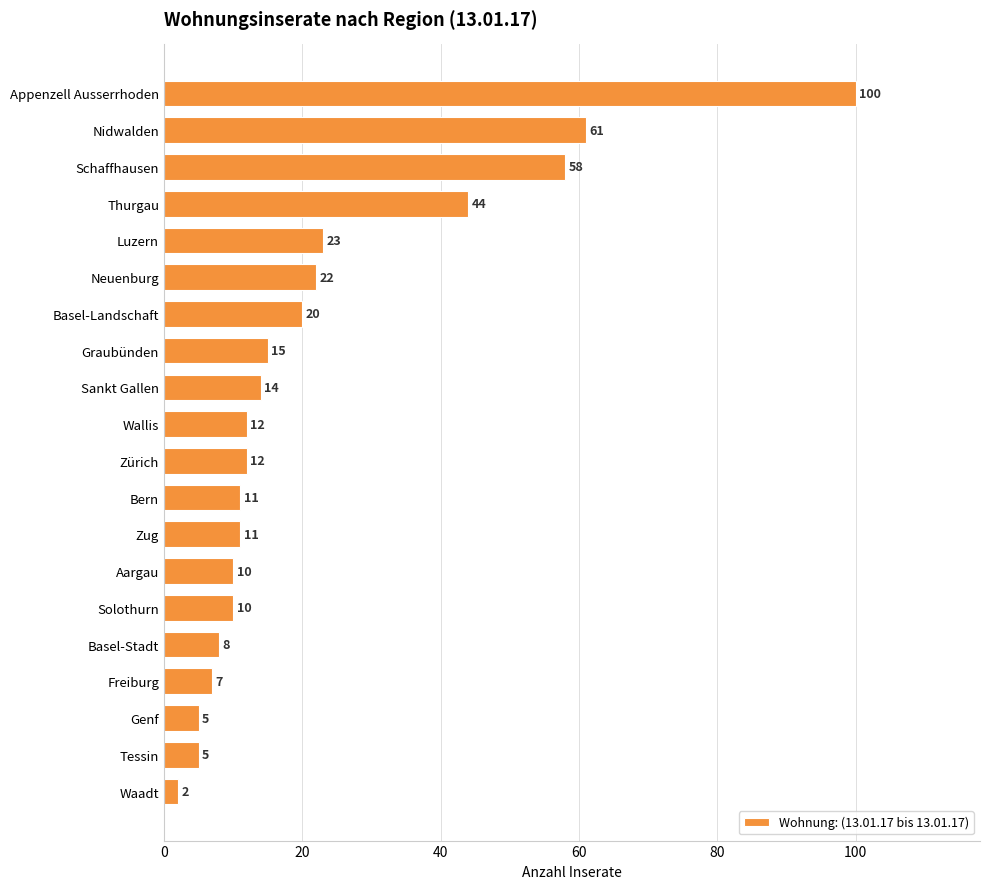

How many distinct data groups are displayed?

1